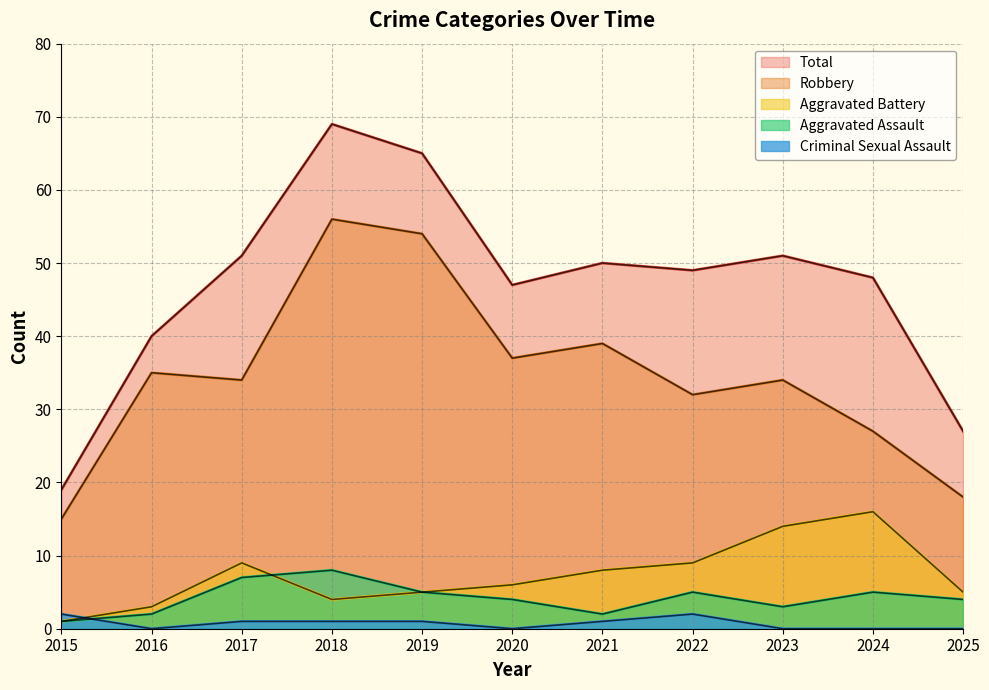

What is the difference between the maximum and minimum values in the Robbery series?

41